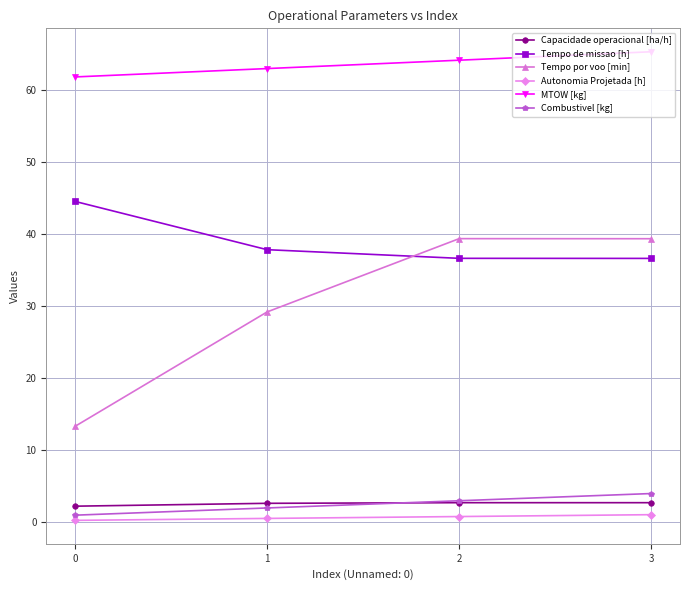

Which series changed the most between 0 and 3?

Tempo por voo [min]